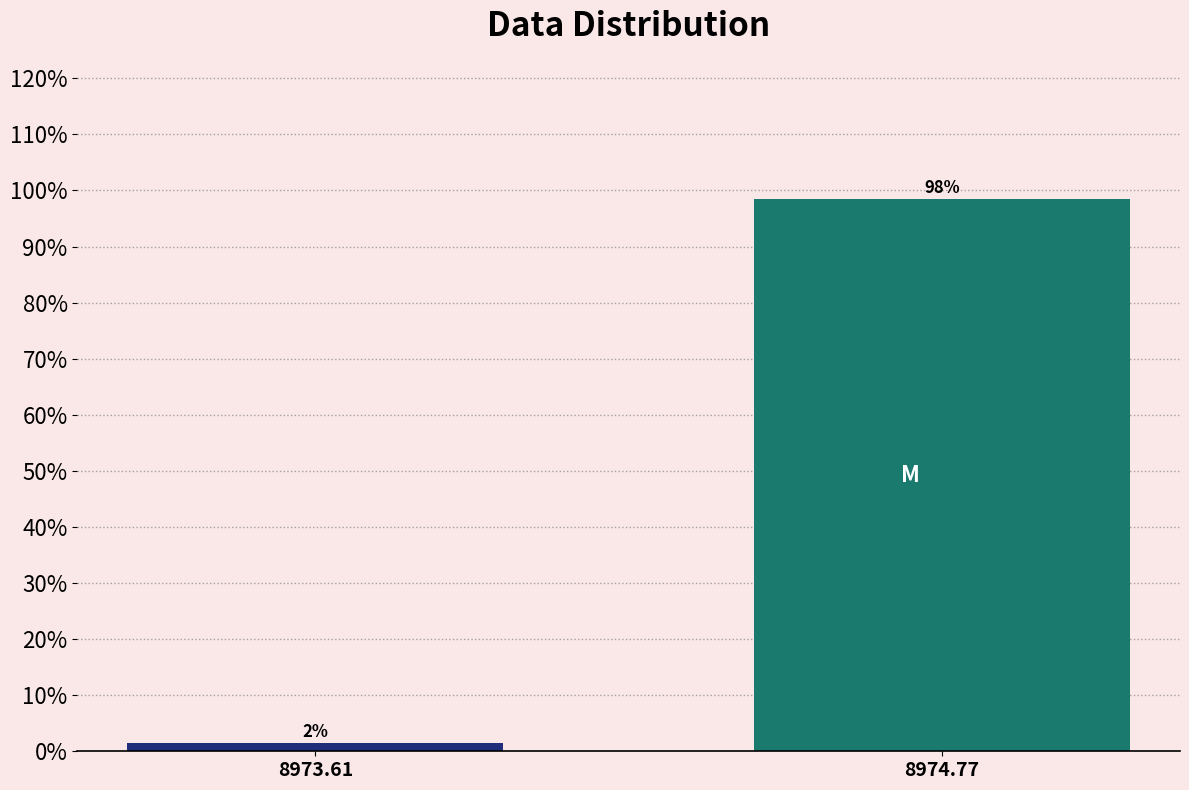

Between 8973.61 and 8974.77, which is larger?

8974.77